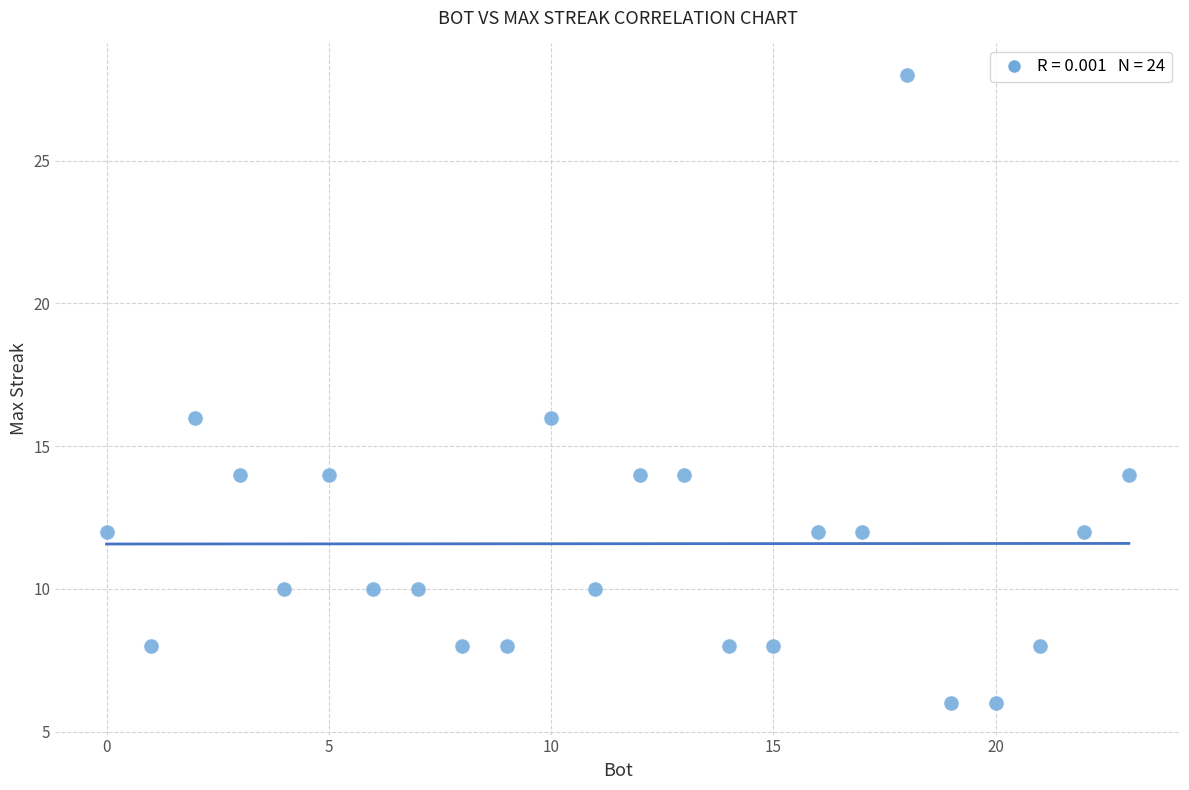

What is the range of Y values (max minus min)?

22